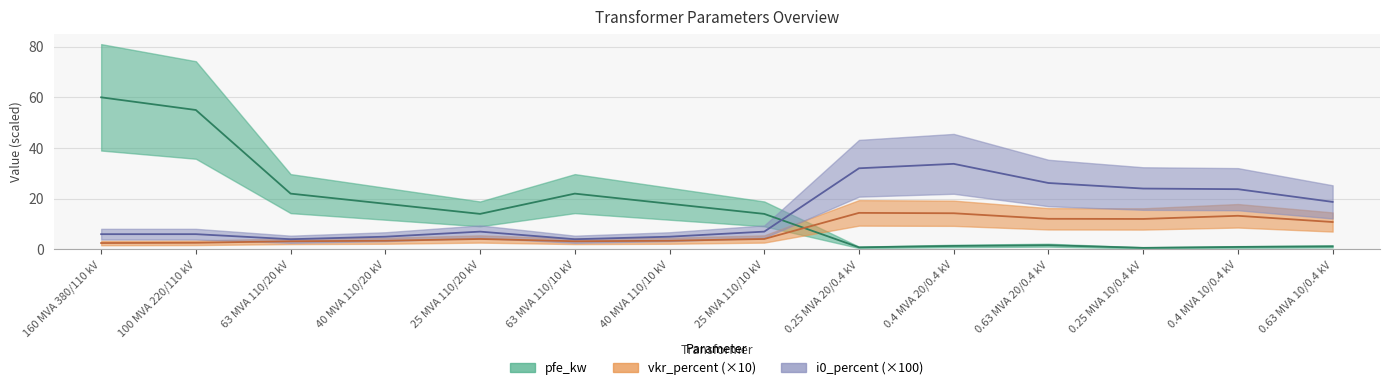

What is the average value of the i0_percent series?

14.5